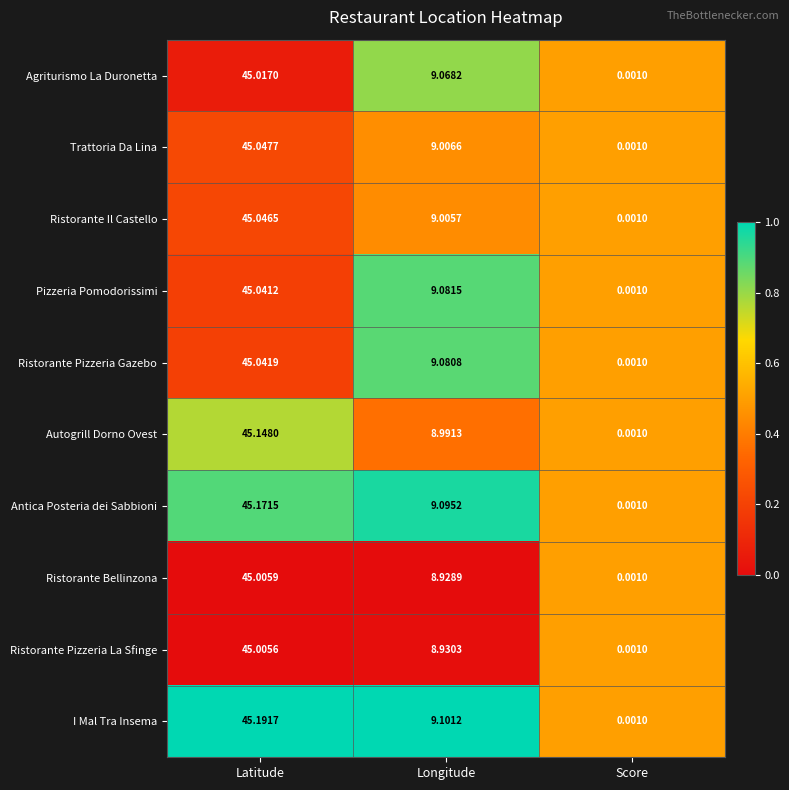

Is the value of Ristorante Il Castello at Latitude greater than the value of Ristorante Pizzeria Gazebo at Score?

Yes